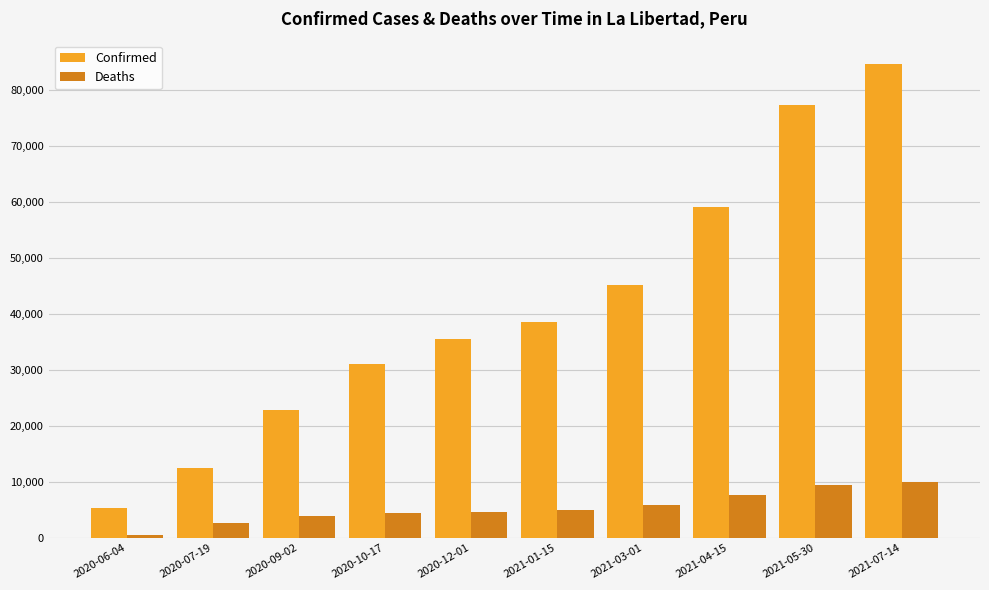

Does the chart contain stacked bars?

No